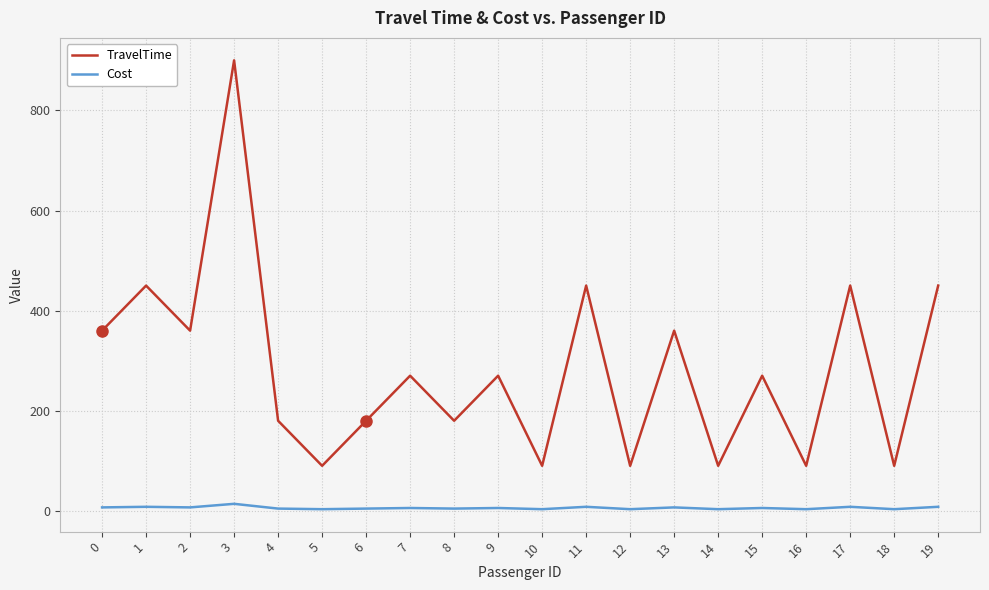

True or false: Cost and TravelTime cross at least once.

False